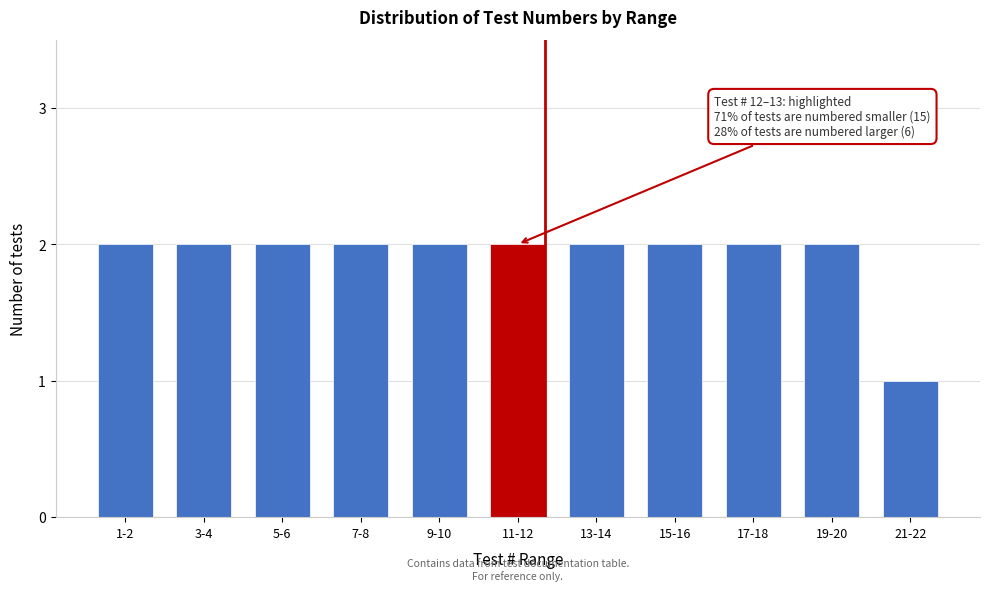

Reading left to right, list all the values displayed in this chart.

1-2=2	3-4=2	5-6=2	7-8=2	9-10=2	11-12=2	13-14=2	15-16=2	17-18=2	19-20=2	21-22=1